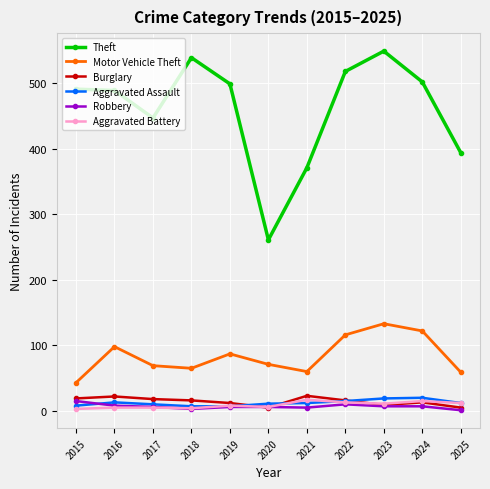

At which label does Robbery first exceed 6?

2015